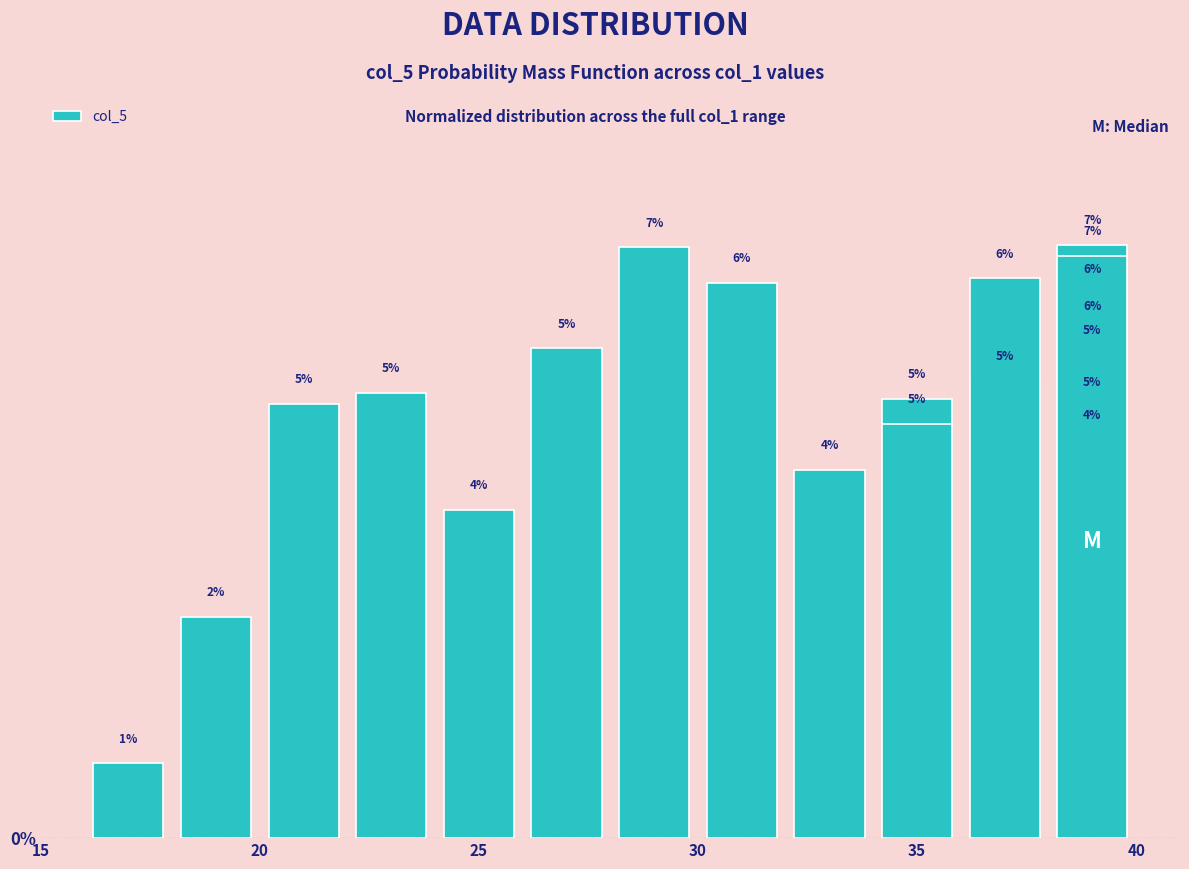

How many distinct data groups are displayed?

1